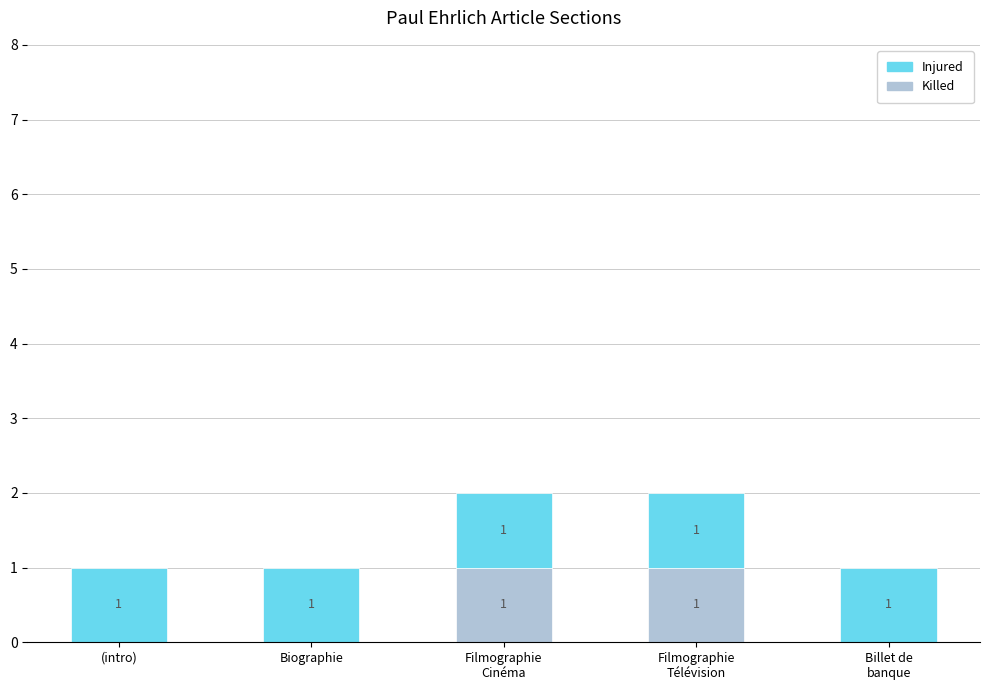

Is it true that Killed equals 0 at Biographie?

True